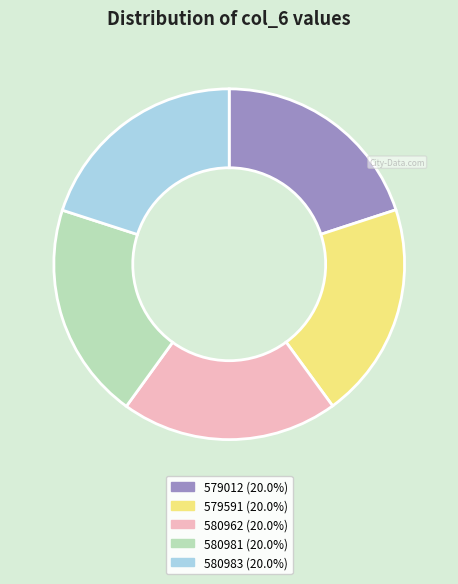

The 580962 slice represents 7% of the pie. True or false?

False